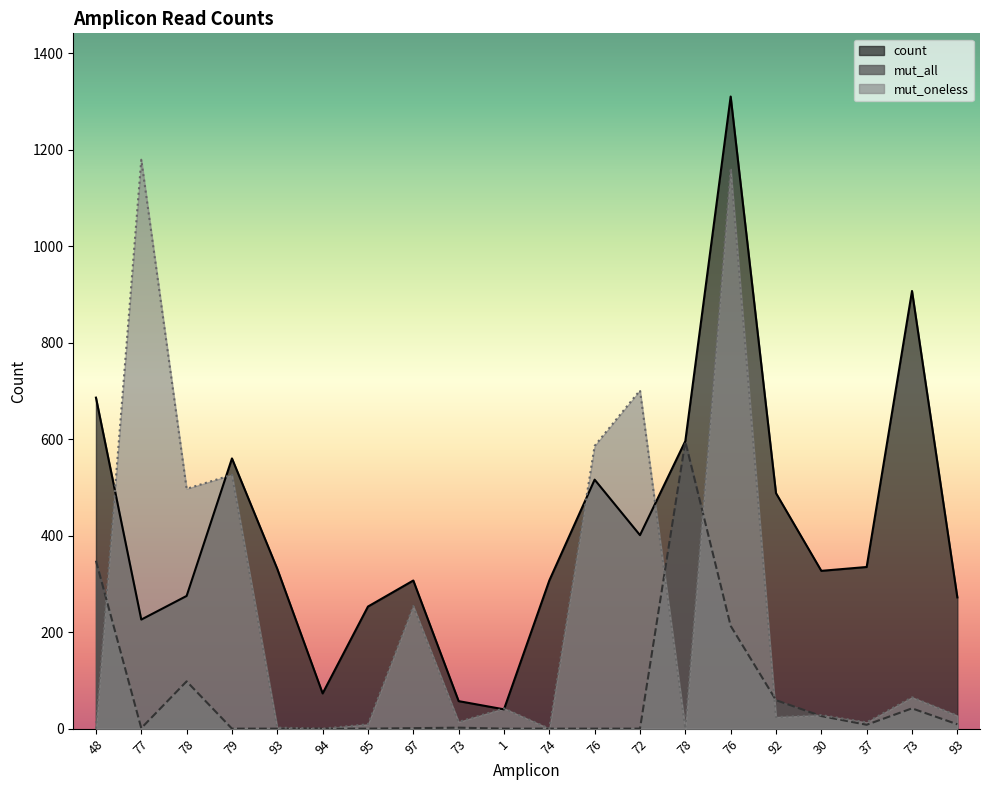

At which category does the chart reach its minimum across all series?

79